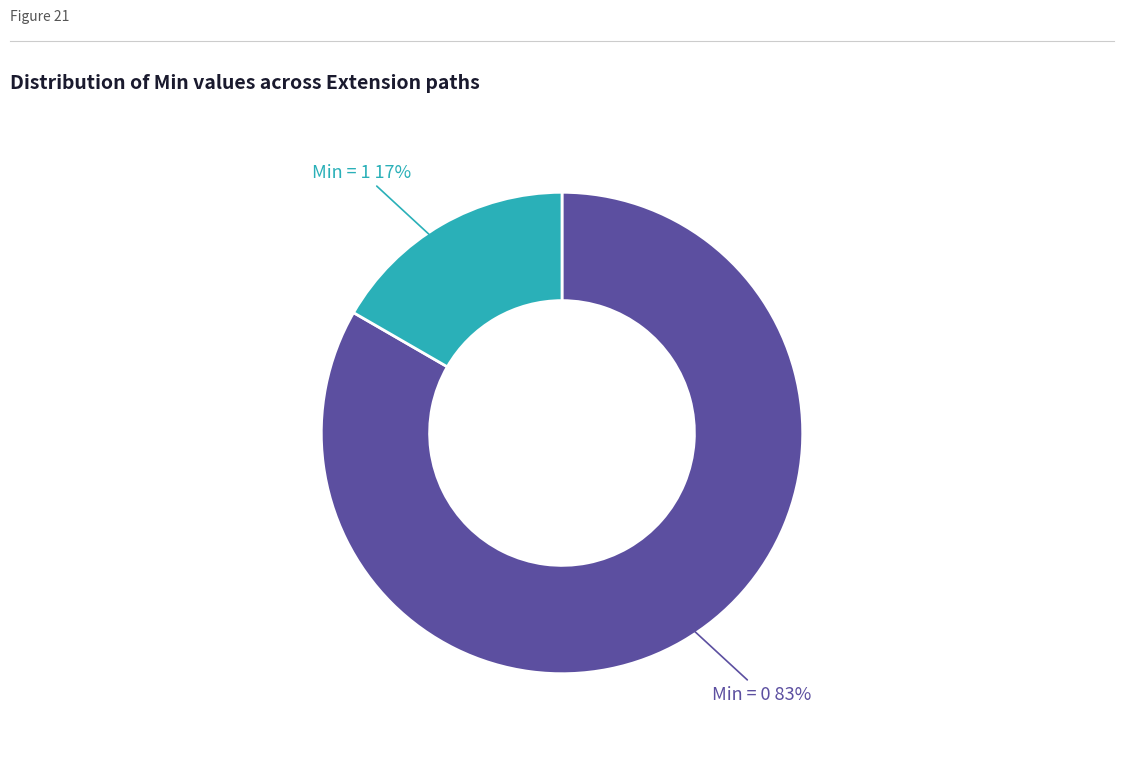

The Min = 1 slice represents 17% of the pie. True or false?

True